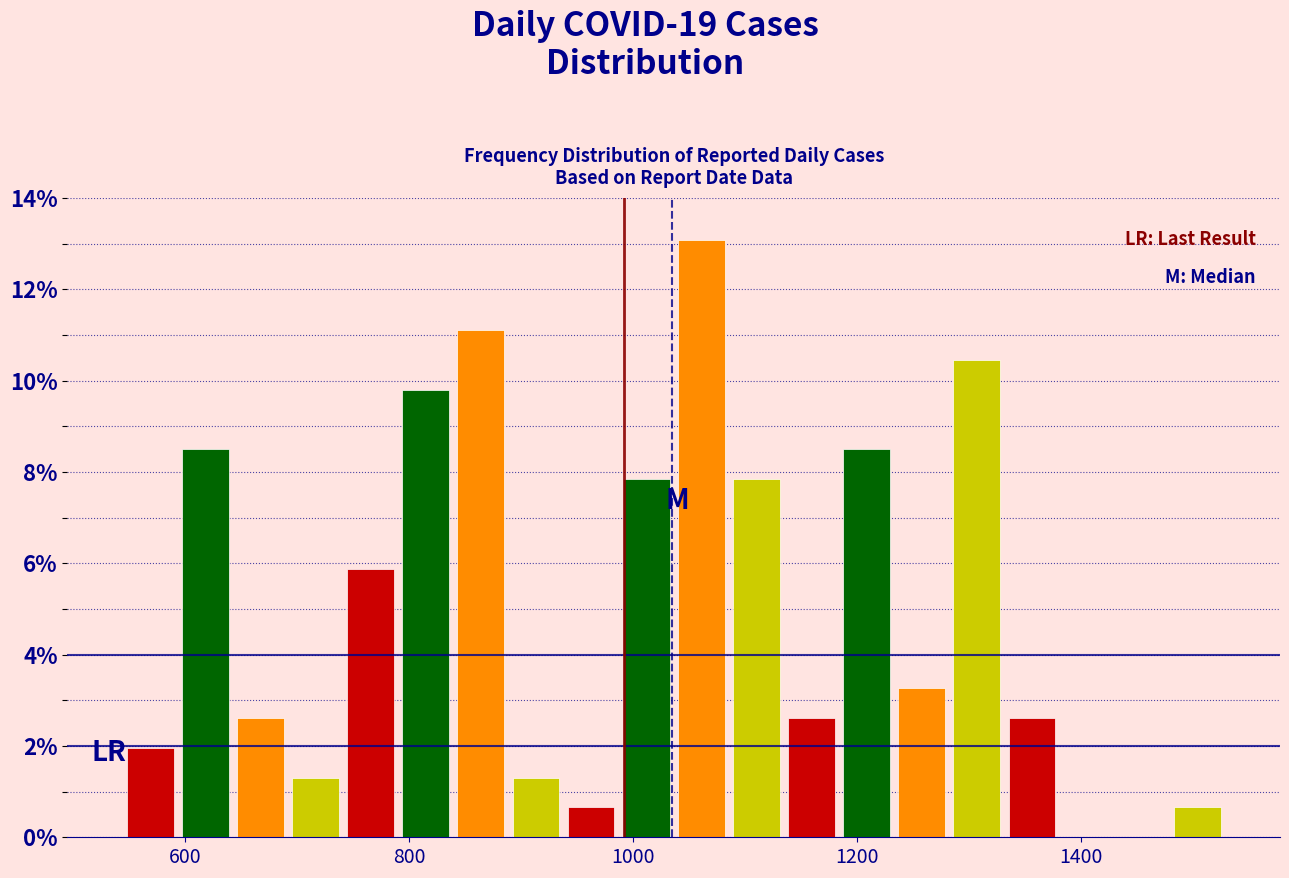

Read against the x-axis, roughly where is the centre of the tallest bar?

1060